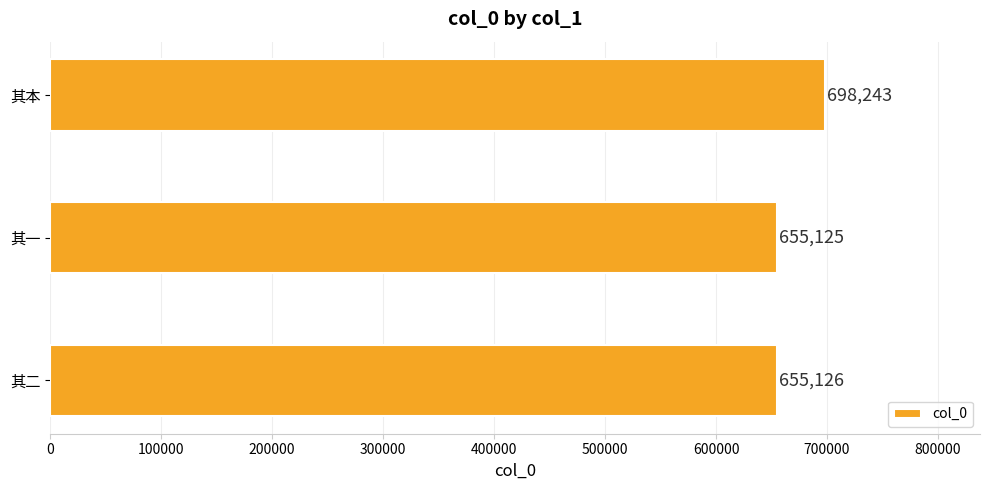

Reading bottom to top, list all the values displayed in this chart.

655126	655125	698243